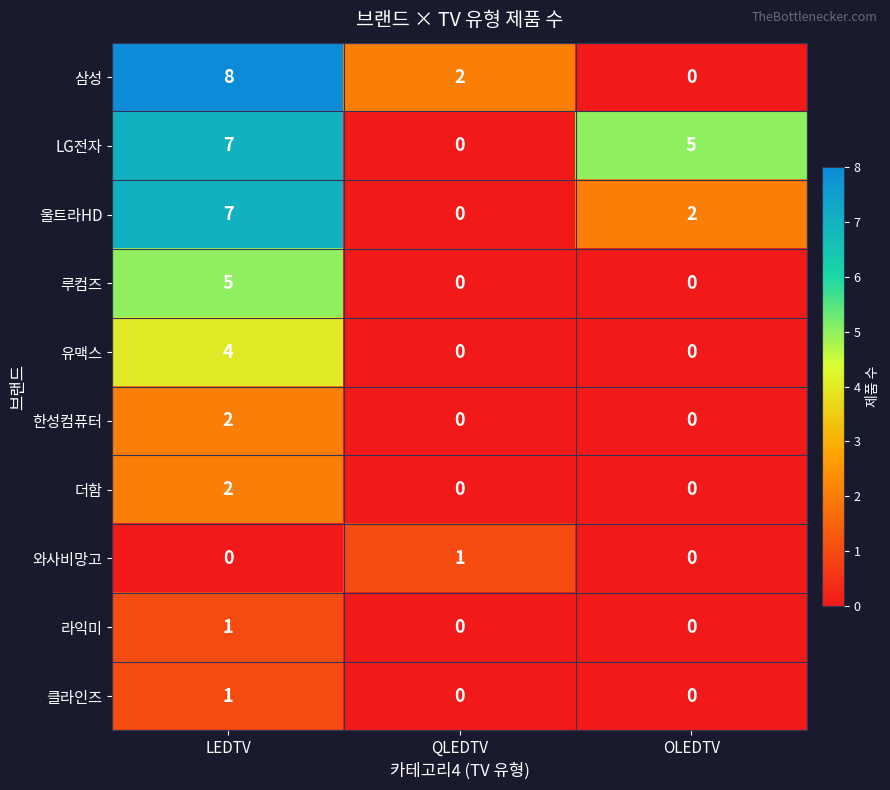

The 와사비망고 series shows 1 at QLEDTV. True or false?

True